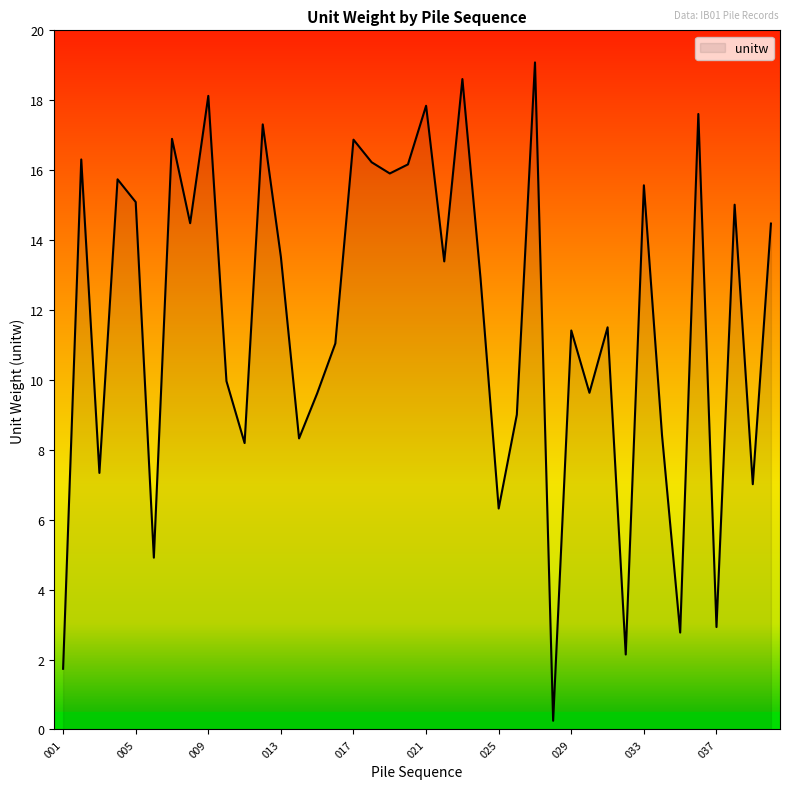

What is the maximum value shown in the chart?

19.1